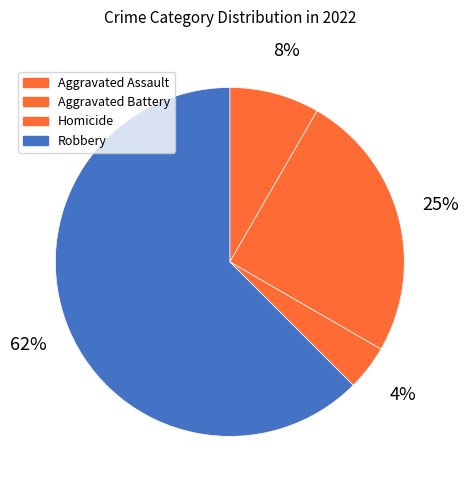

Between Aggravated Battery and Homicide, which is larger?

Aggravated Battery